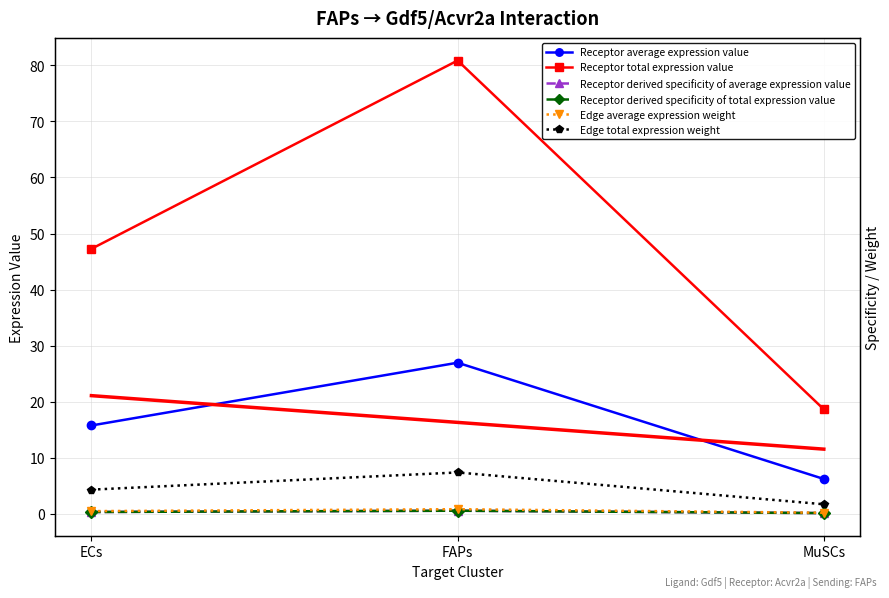

What is the label of the 1st point from the left?

ECs